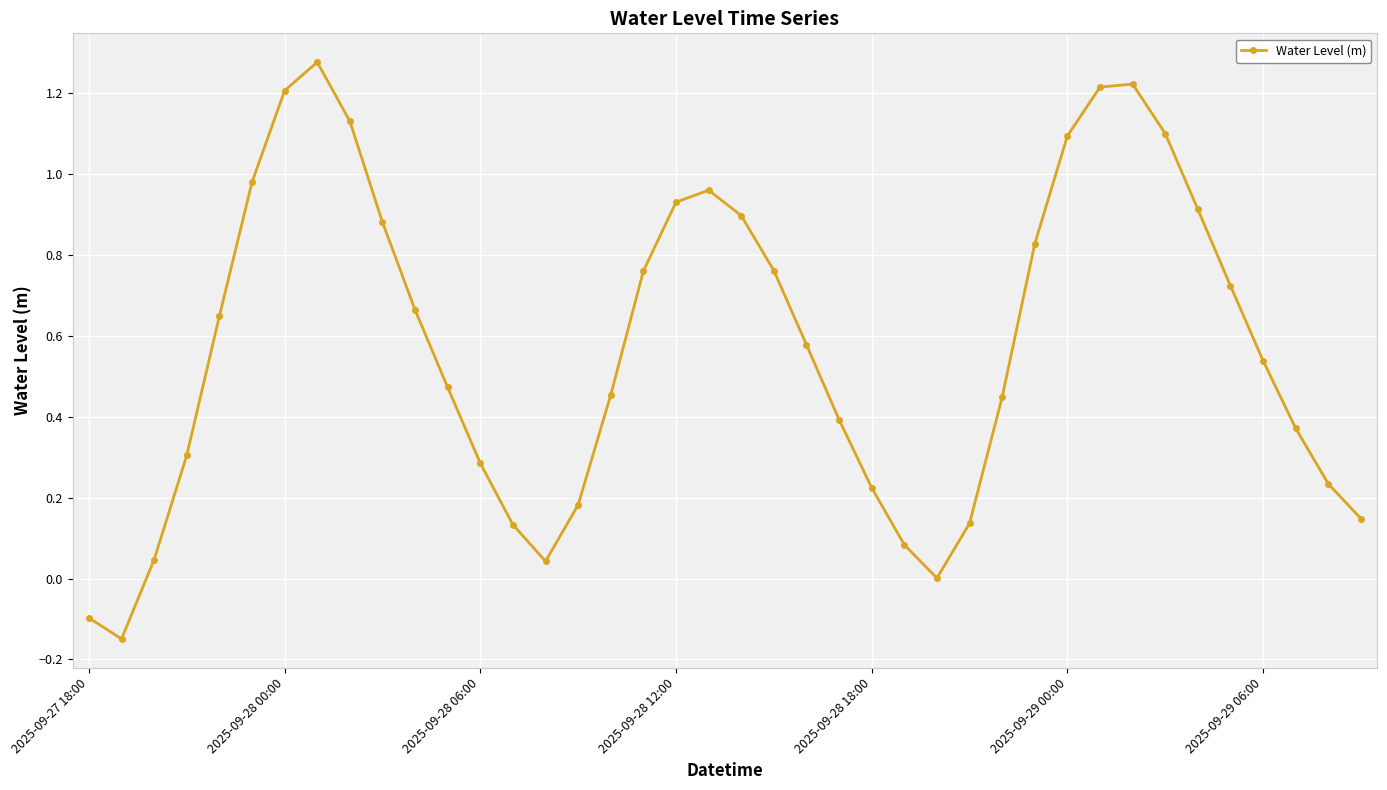

How many points are higher than both their immediate neighbors (excluding endpoints)?

3